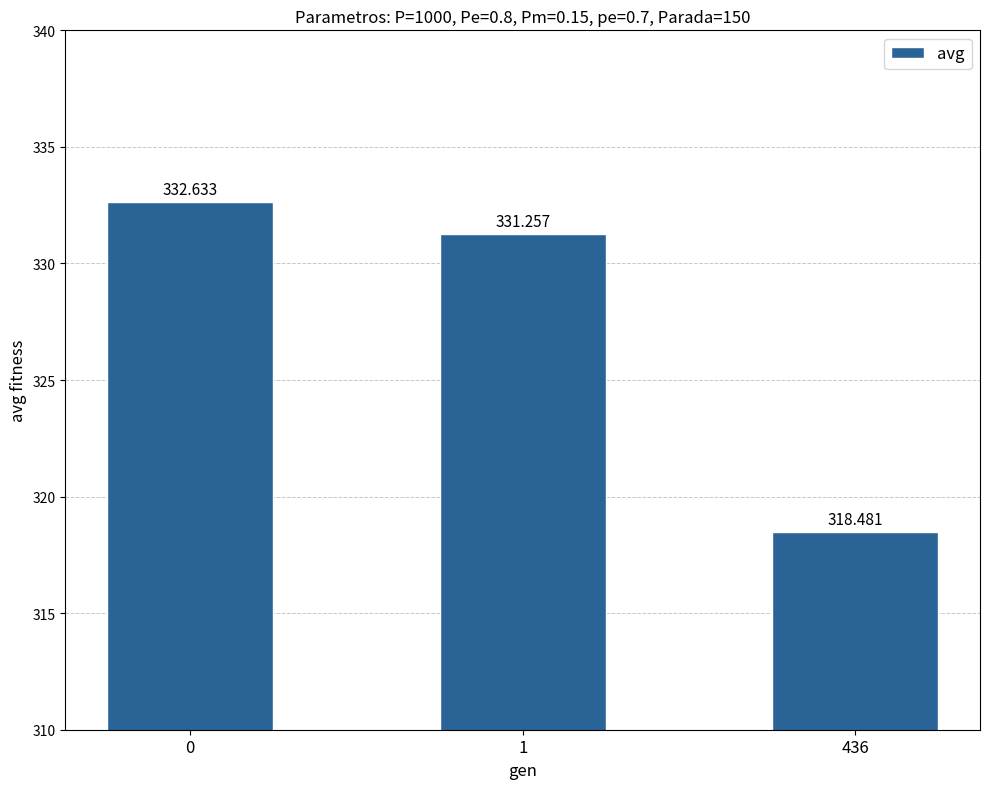

Reading left to right, what are all the values shown in this chart?

0=332.6	1=331.3	436=318.5